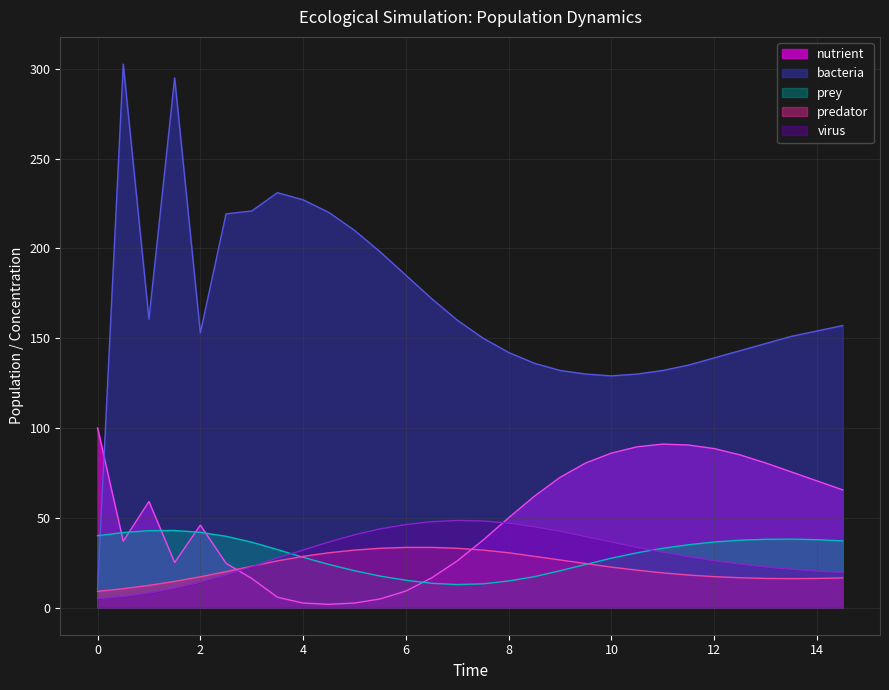

The nutrient series shows 121.8 at 12. True or false?

False